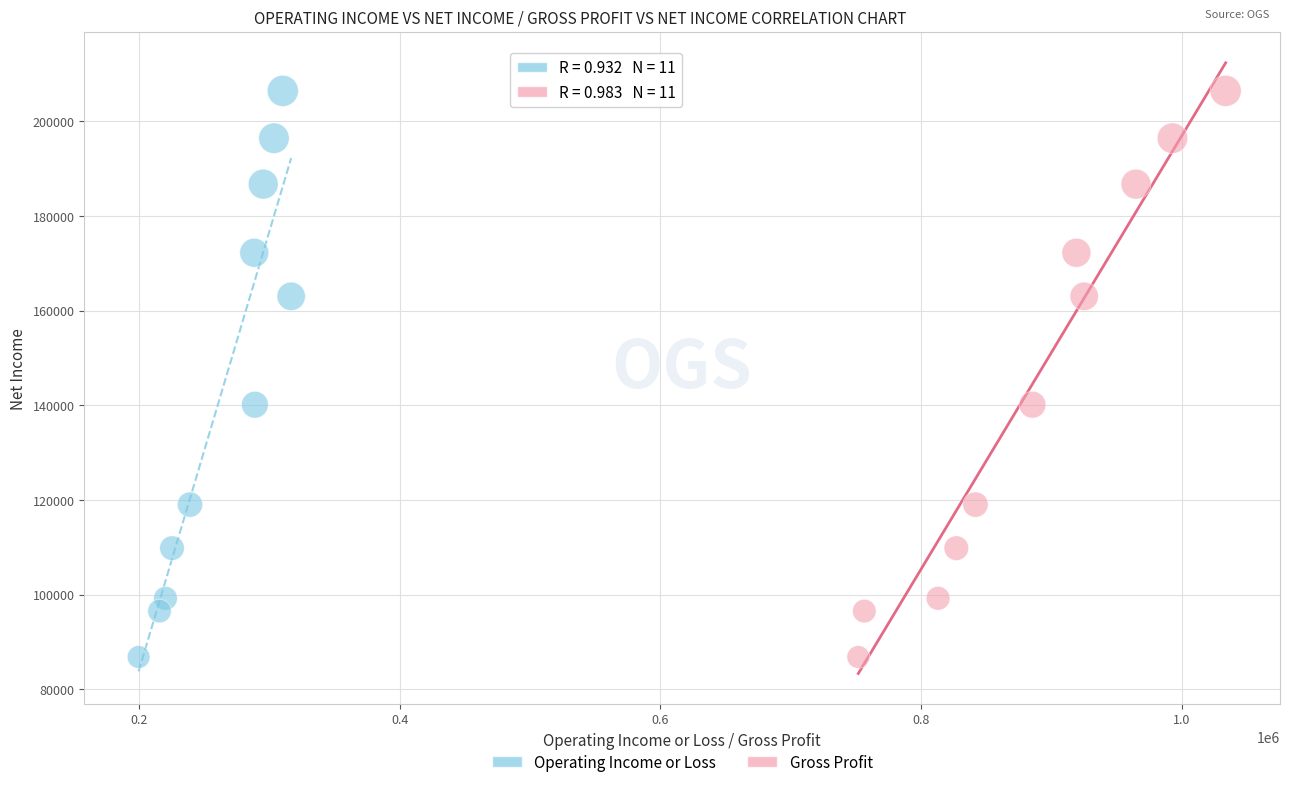

What are all the series names shown in the legend?

Operating Income or Loss, Gross Profit